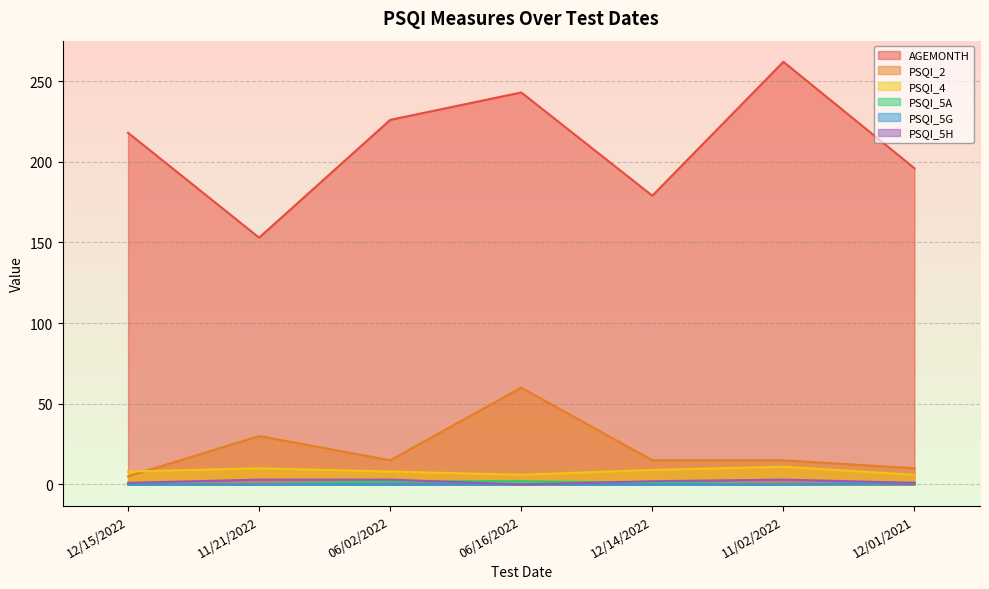

True or false: PSQI_5G and PSQI_5A intersect in this chart.

False